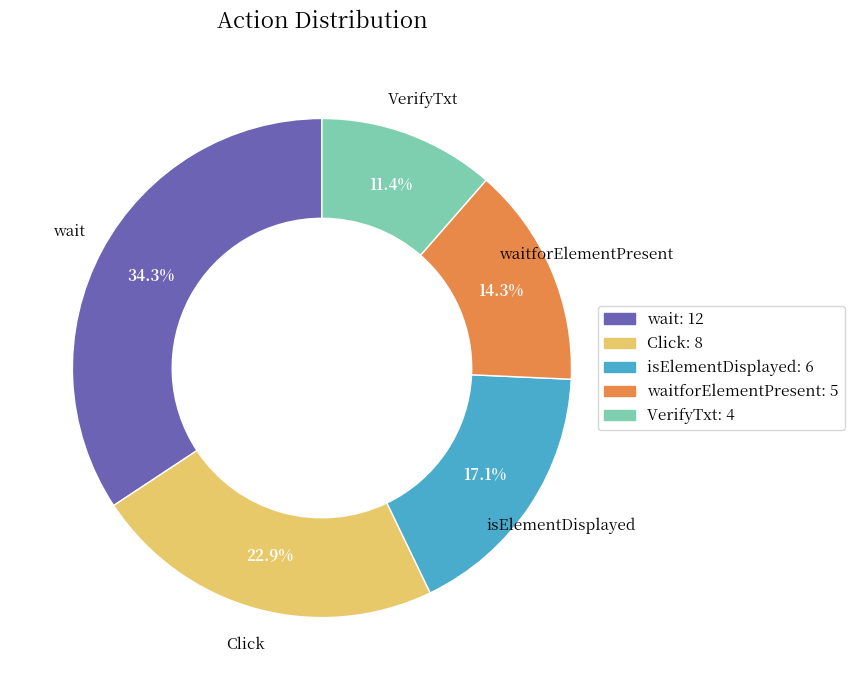

To the nearest percent, what is the average slice percentage?

20%